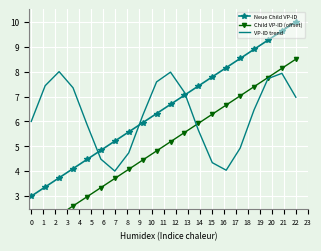

Rank the series by their maximum value, from lowest to highest.

VP-ID trend, Child VP-ID (offset), Neue Child VP-ID